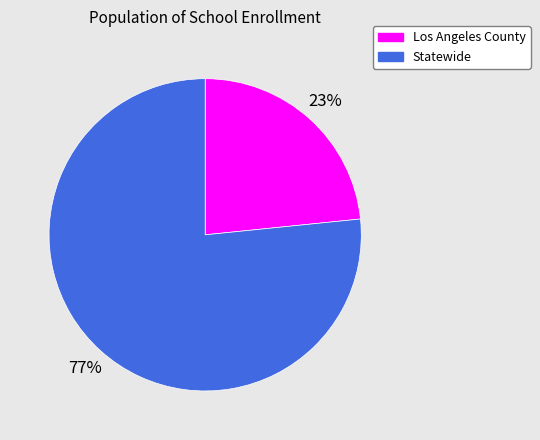

What is the ratio of the value at Statewide to the value at Los Angeles County?

3.3